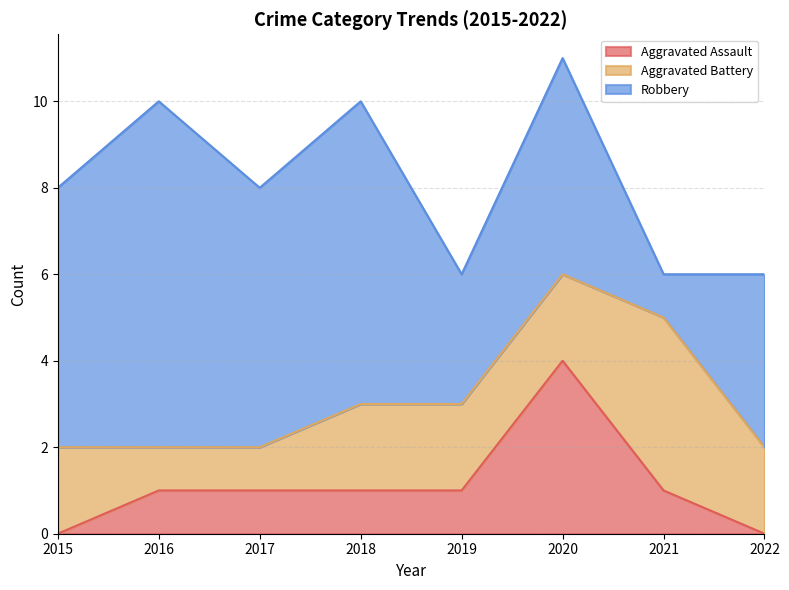

How many values in the Aggravated Battery series exceed 2?

1